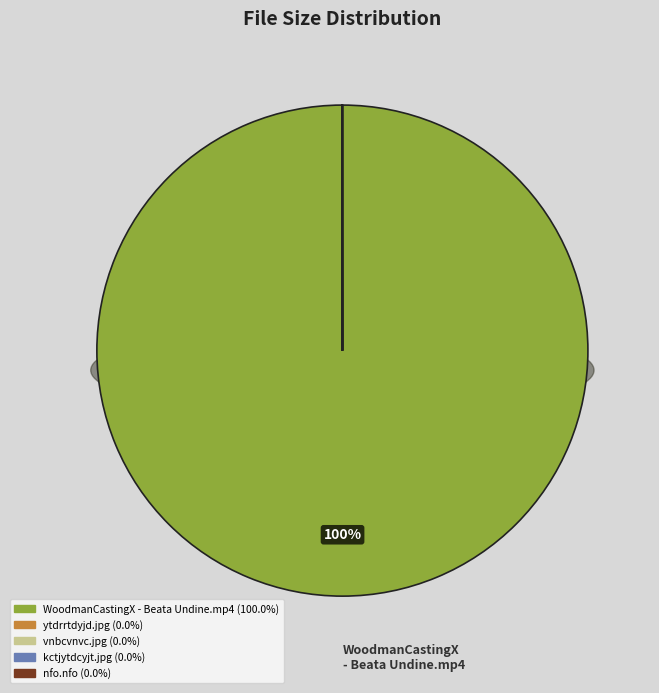

Which category has the smallest portion of the pie?

nfo.nfo